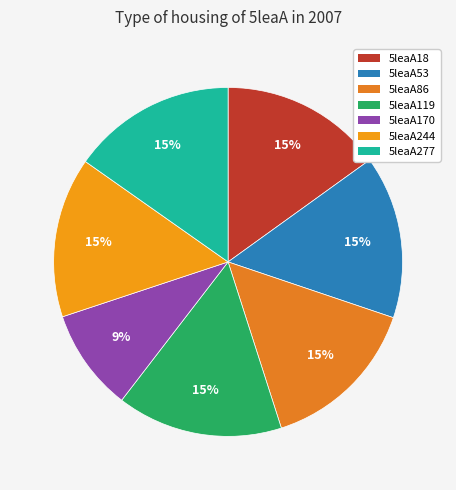

To the nearest percent, what percentage of the pie is 5leaA53?

15%